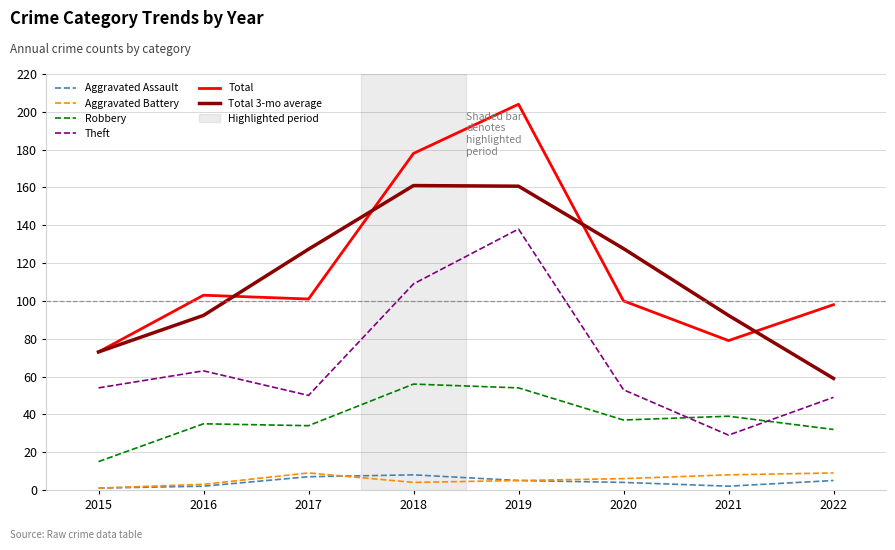

At which category is the sum across all series the highest?

2019